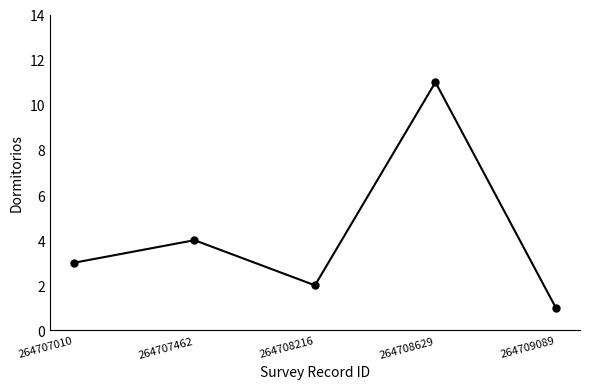

Where is the first local minimum?

264708216